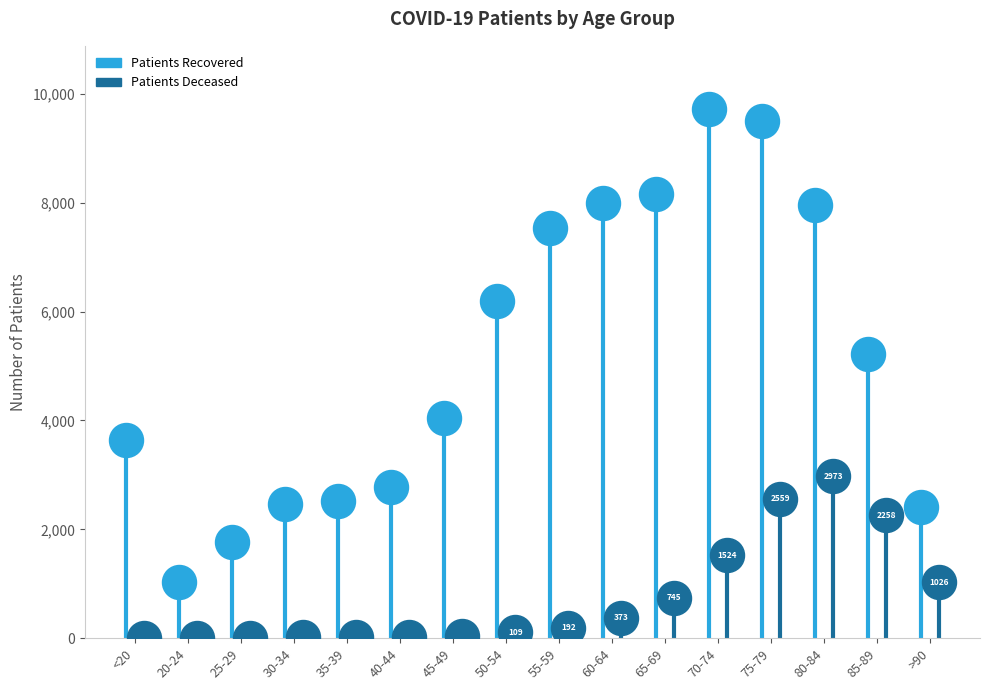

What are all the series names shown in the legend?

patients_recovered, patients_deceased